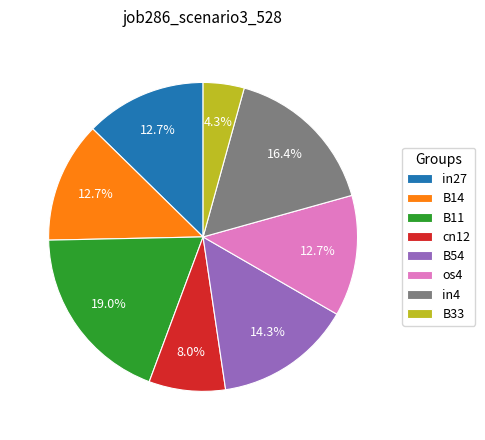

Is it true that B33 is 12% of the pie?

False